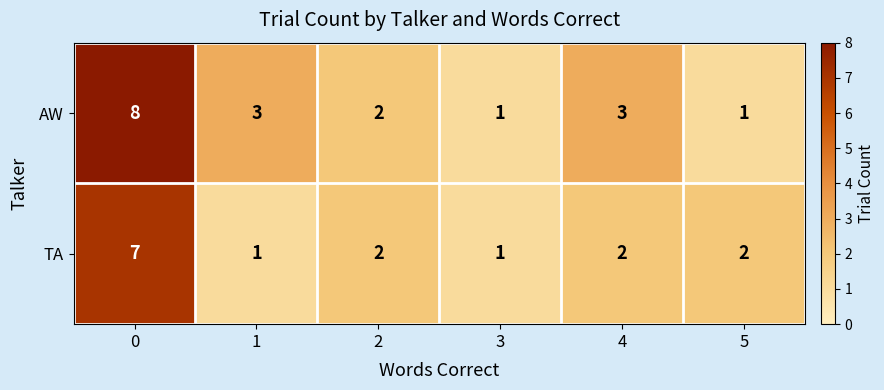

Rank the series by their maximum value, from highest to lowest.

AW, TA